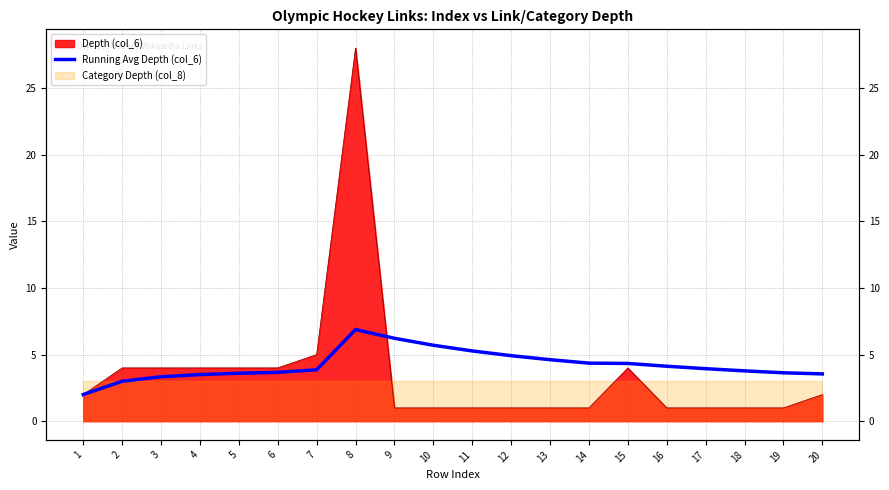

What is the value of the 1st point from the left?

2.0